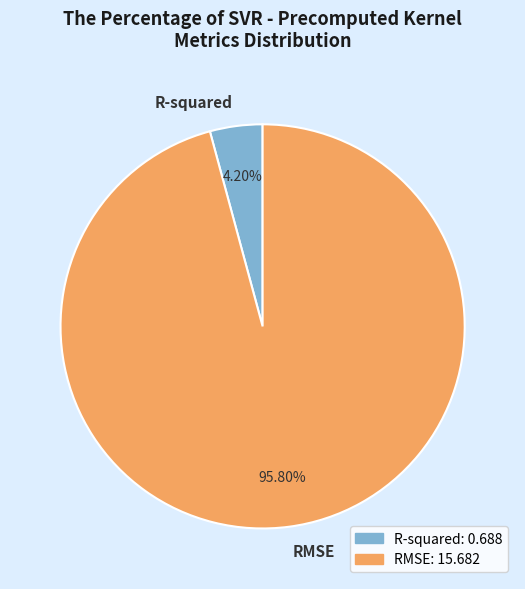

What percentage is the R-squared slice, to the nearest percent?

4%